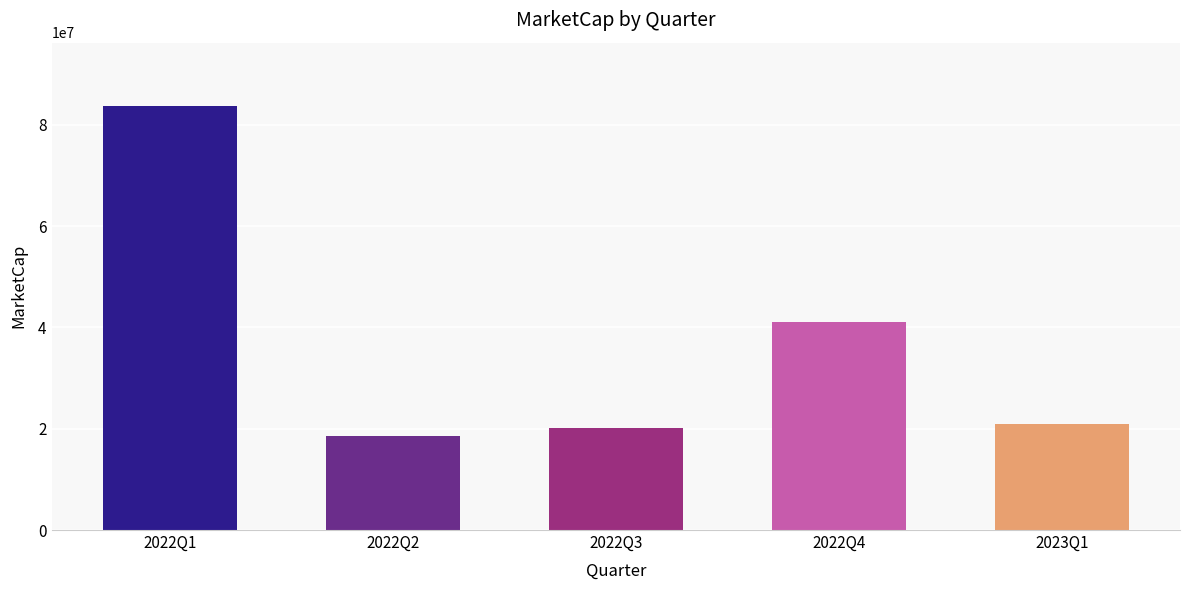

Does the chart contain any negative values?

No